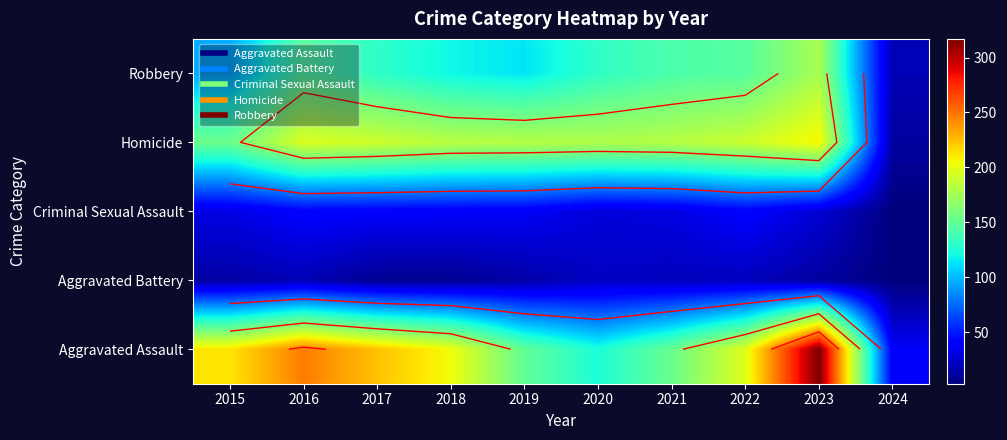

What is the total value across all series at 2023?

741